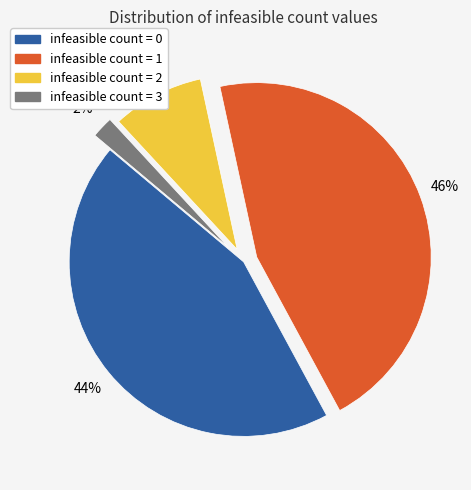

What percentage is the infeasible count = 2 slice, to the nearest percent?

9%